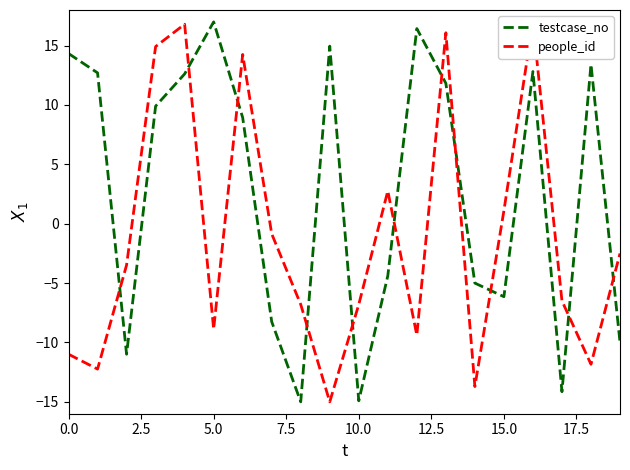

The value of testcase_no at 0.0 is 10.0. True or false?

False